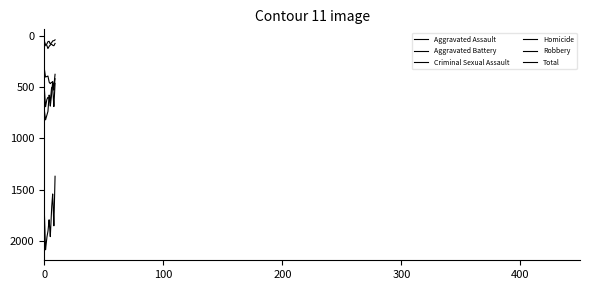

Does the chart have visible grid lines?

No